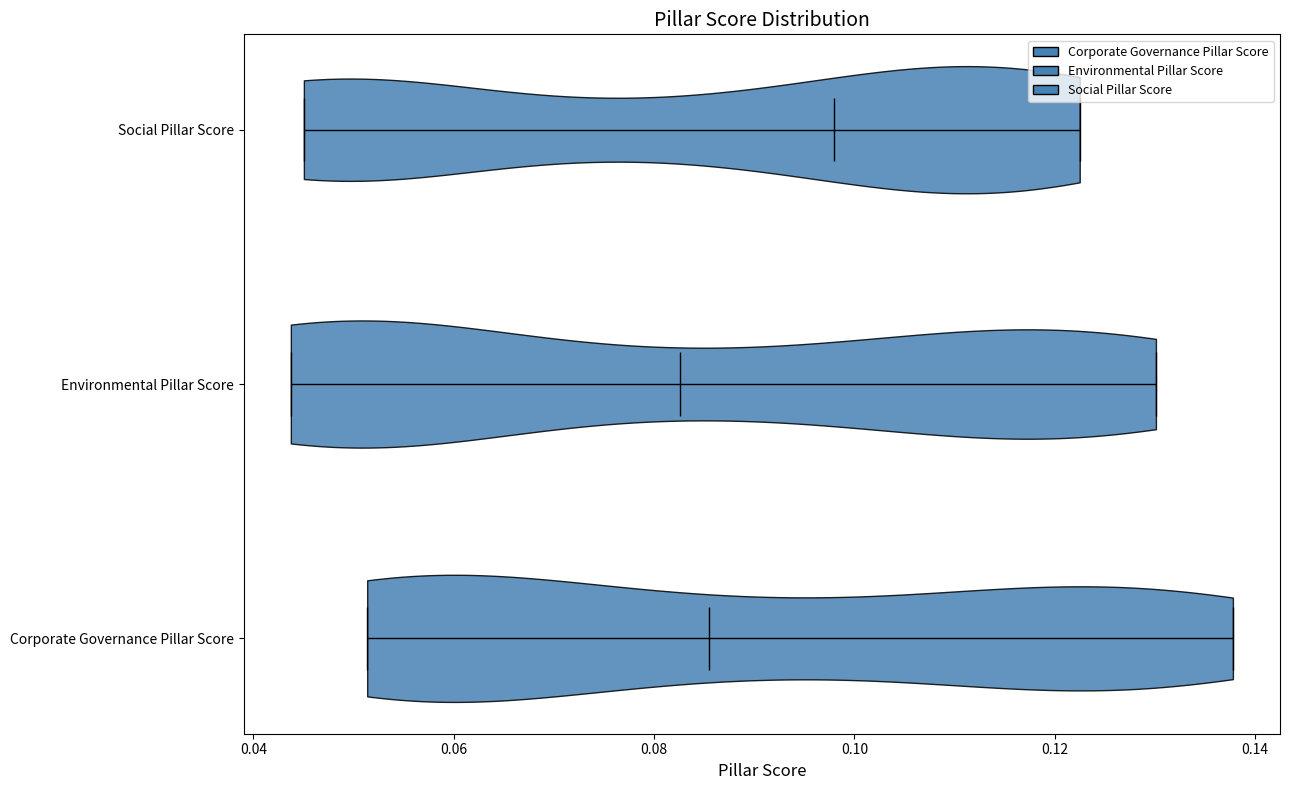

Which violin has the furthest to the right median line?

Social Pillar Score